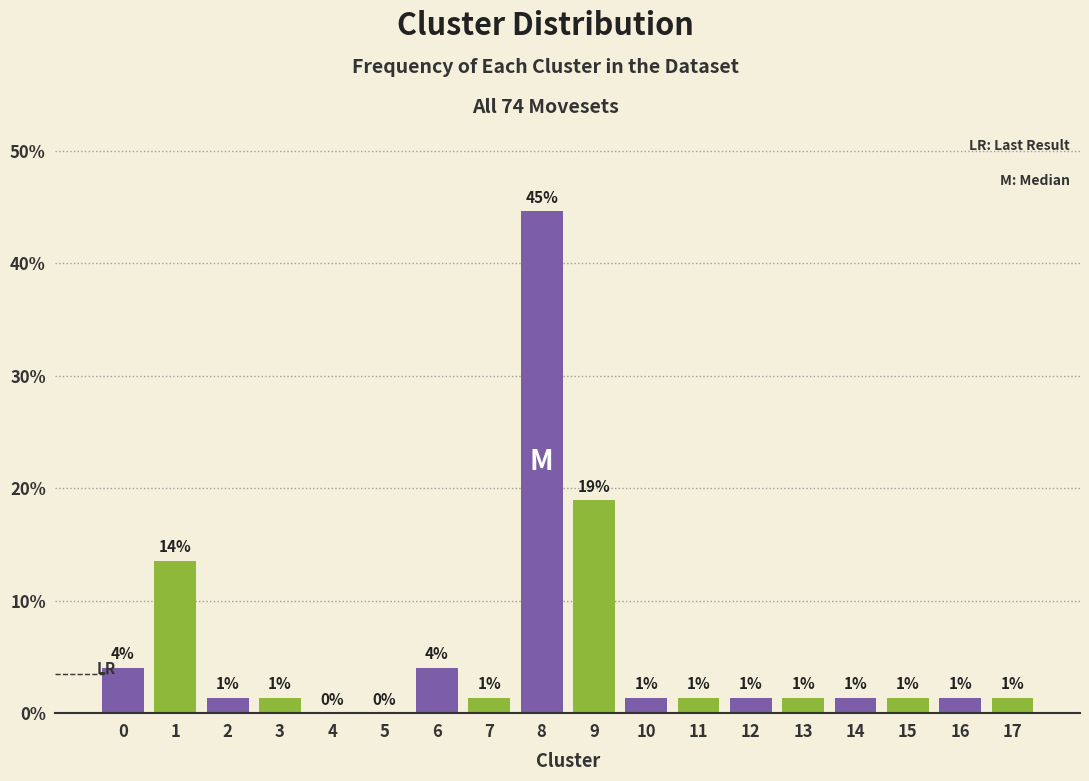

Are the bars horizontal?

No